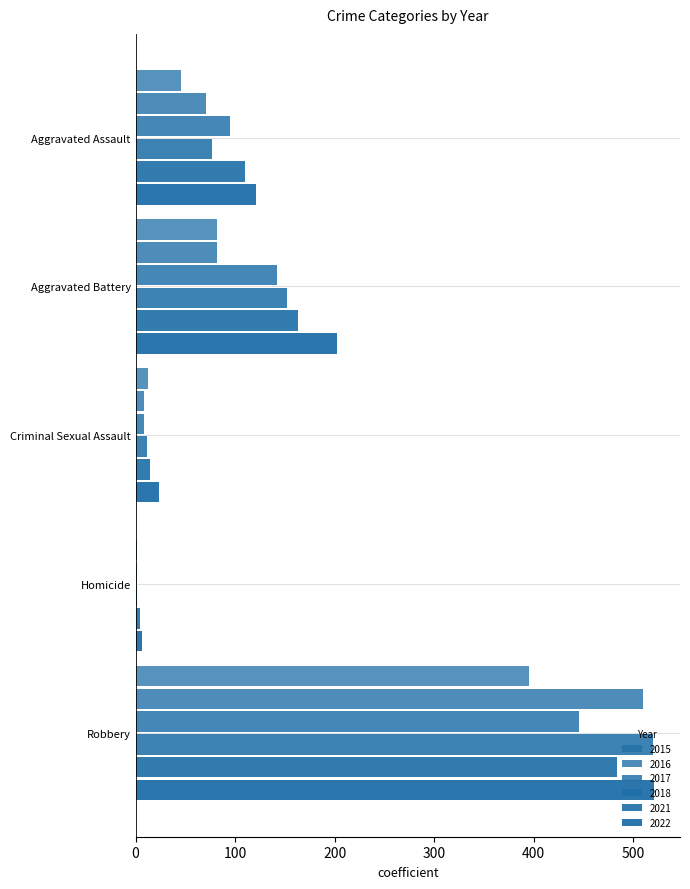

How many series are shown in this chart?

6